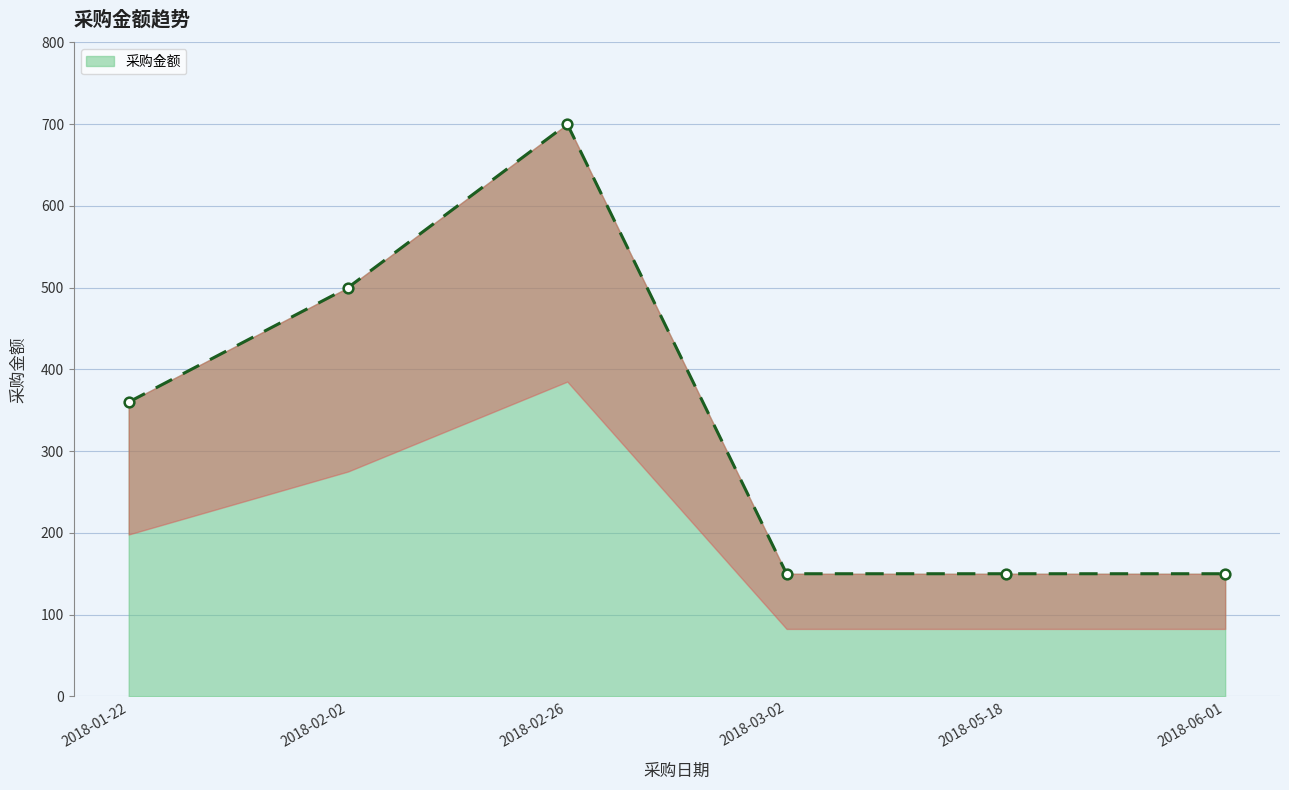

True or false: the data shows 700 at 2018-02-26.

True